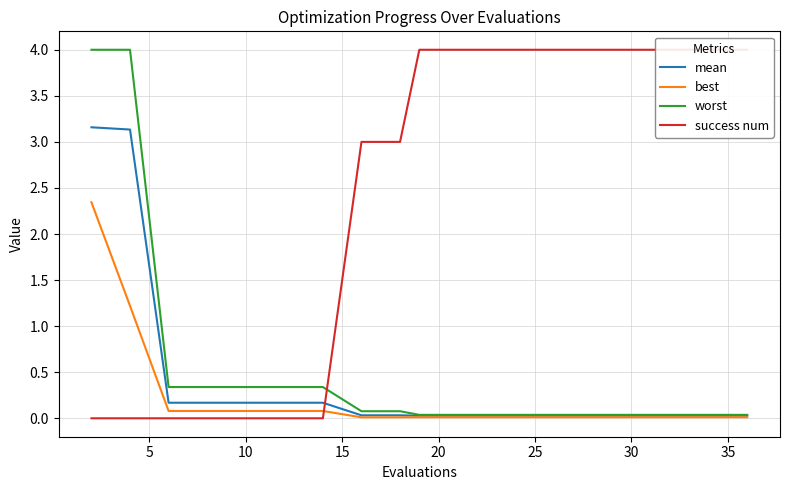

Reading right to left, extract all data points from this chart.

mean: 0.0	0.0	0.0	0.0	0.0	0.0	0.0	0.0	0.0	0.0	0.0	0.0	0.2	0.2	0.2	0.2	0.2	3.1	3.2
best: 0.0	0.0	0.0	0.0	0.0	0.0	0.0	0.0	0.0	0.0	0.0	0.0	0.1	0.1	0.1	0.1	0.1	1.2	2.3
worst: 0.0	0.0	0.0	0.0	0.0	0.0	0.0	0.0	0.0	0.0	0.1	0.1	0.3	0.3	0.3	0.3	0.3	4.0	4.0
success num: 4.0	4.0	4.0	4.0	4.0	4.0	4.0	4.0	4.0	4.0	3.0	3.0	0.0	0.0	0.0	0.0	0.0	0.0	0.0